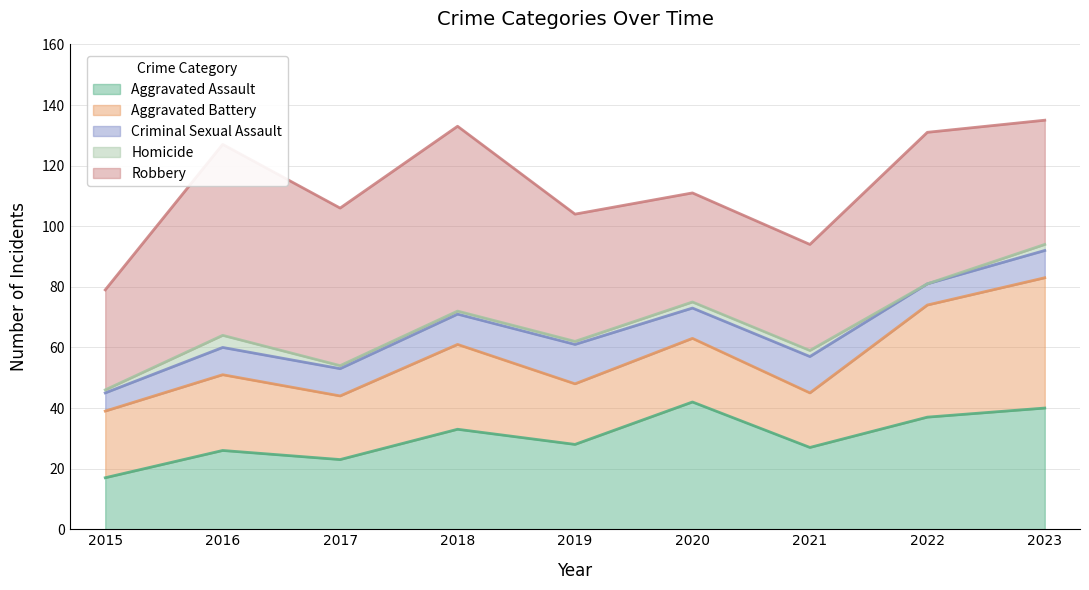

What is the total value across all series at 2016?

127